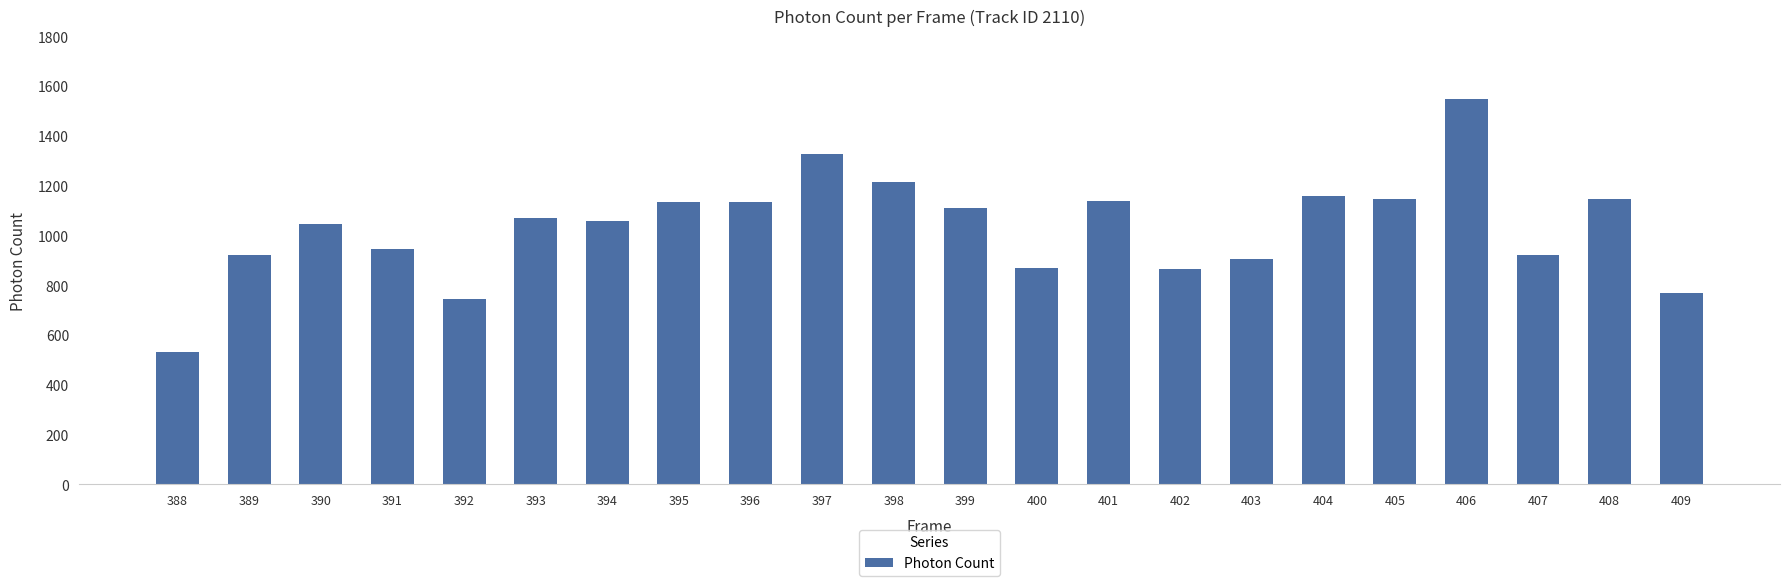

At which category does the chart reach its peak across all series?

406